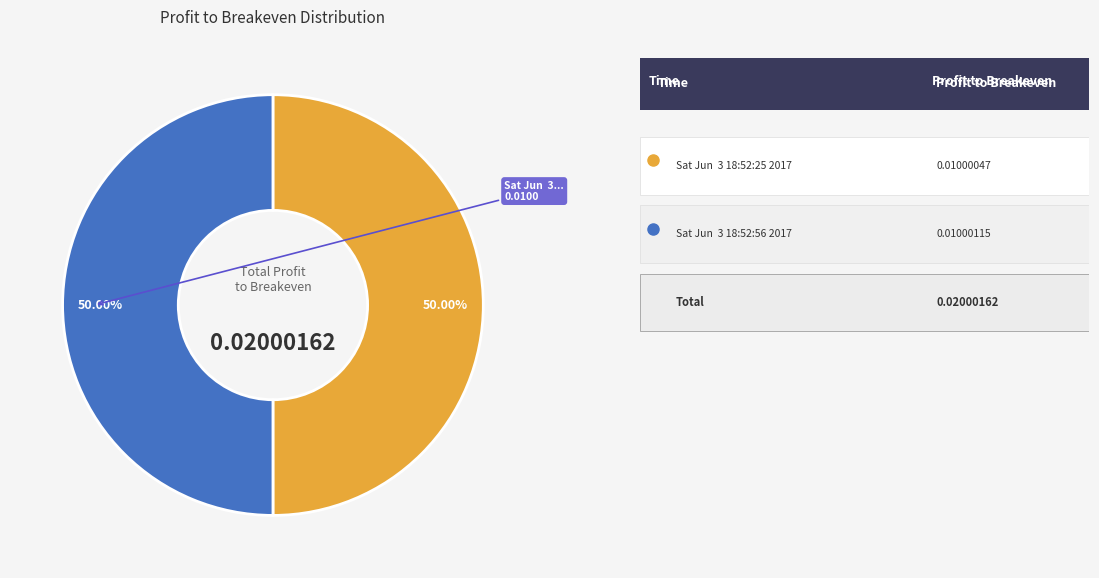

To the nearest percent, what is the average slice percentage?

50%